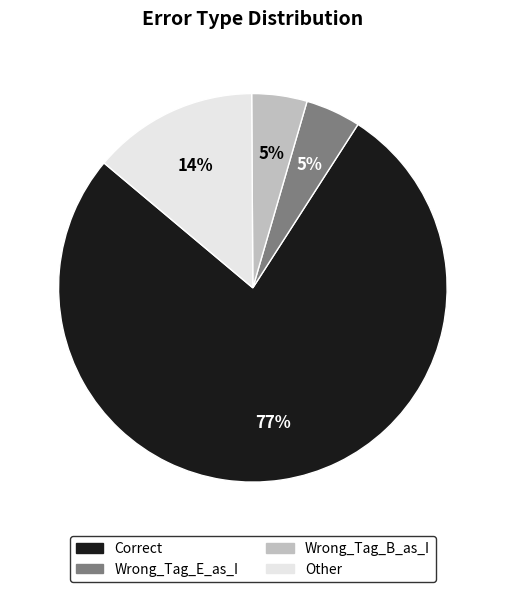

The Other slice represents 6% of the pie. True or false?

False